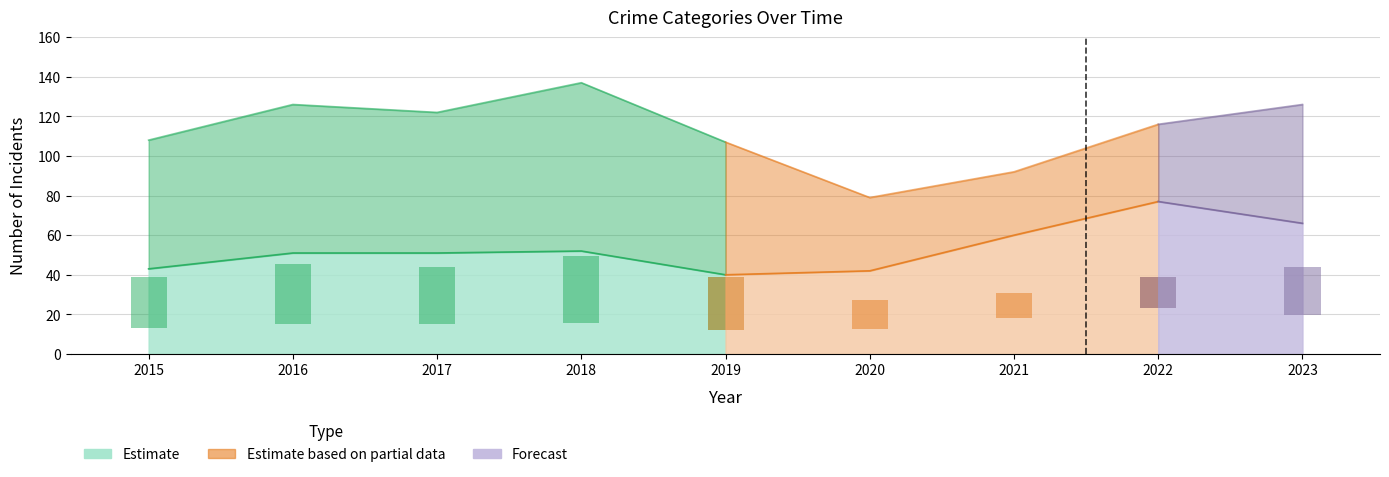

The value of Homicide at 2016 is 5. True or false?

False